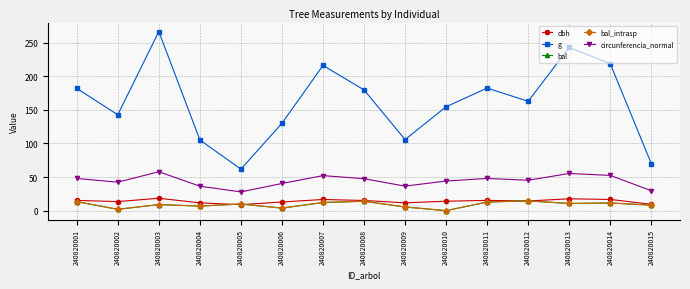

What is the value of the g point at the 15th from the left?

70.0